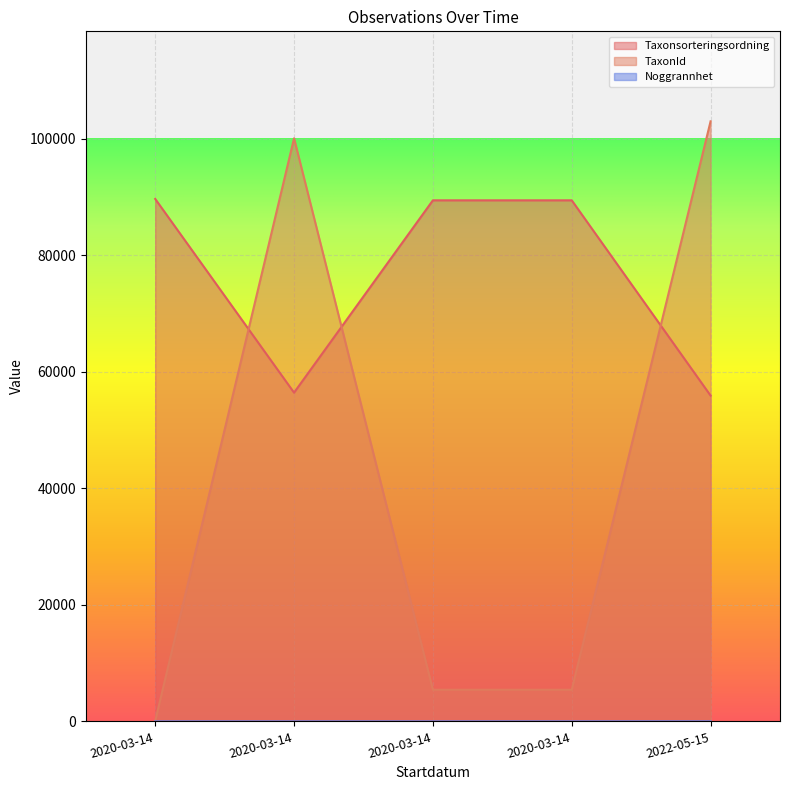

Which has a higher value, 2020-03-14 or 2020-03-14?

2020-03-14